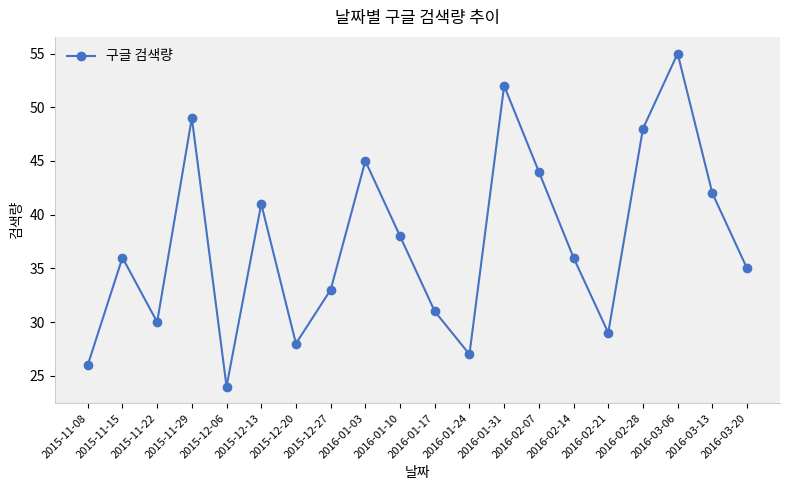

What is the approximate value at 2015-11-22, to the nearest 10?

30